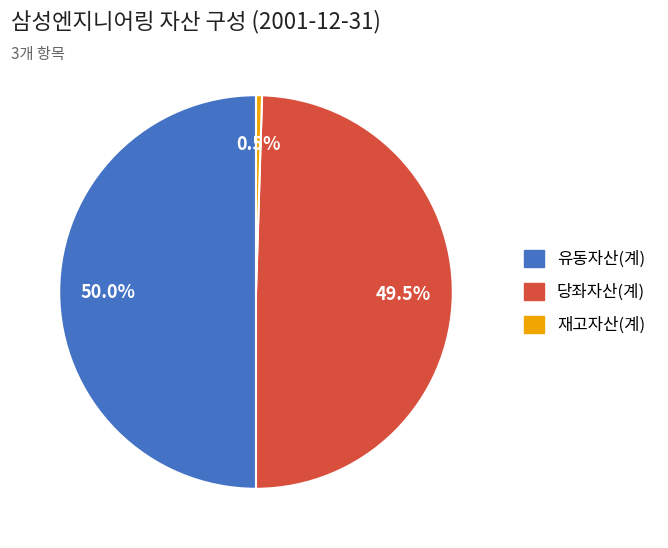

Is 당좌자산(계) the majority of the pie?

No